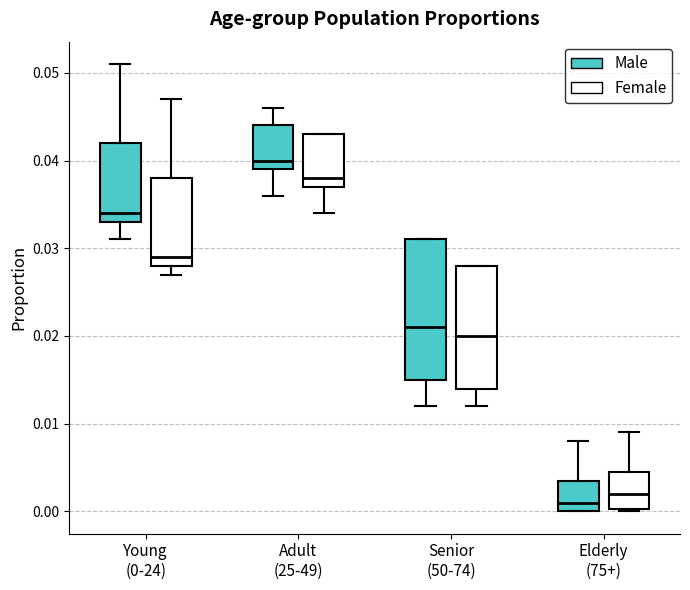

Which box is the tallest, from its lower edge to its upper edge?

Senior (50-74) (Male)